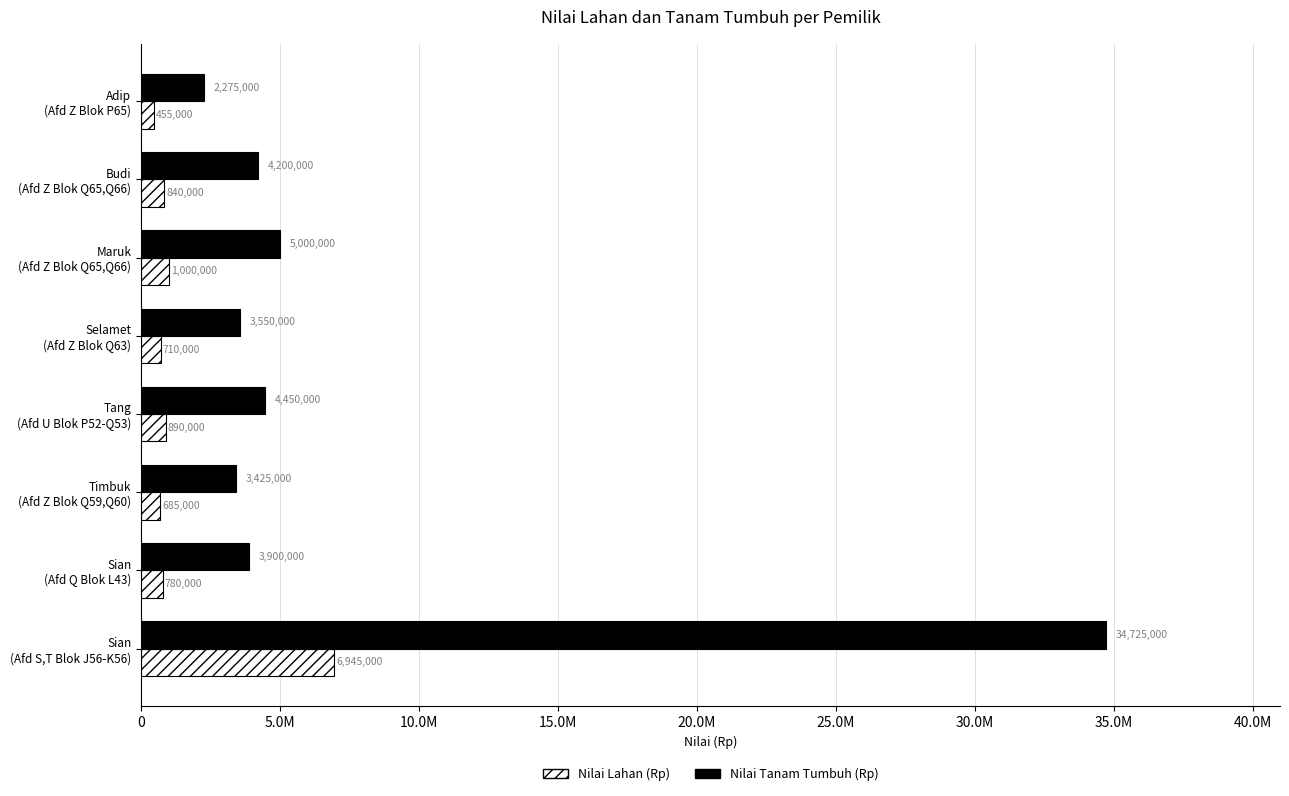

At which label is Nilai Lahan (Rp) closest to 3700000?

Maruk
(Afd Z Blok Q65,Q66)